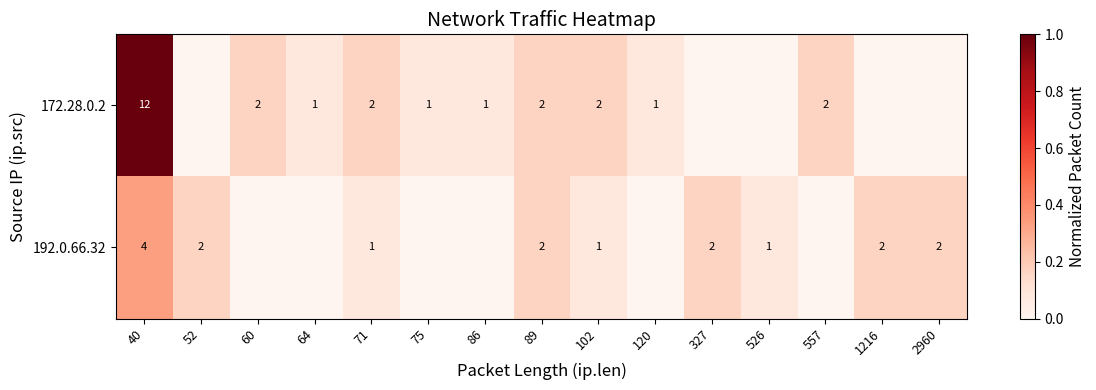

The 192.0.66.32 series shows 3 at 1216. True or false?

False